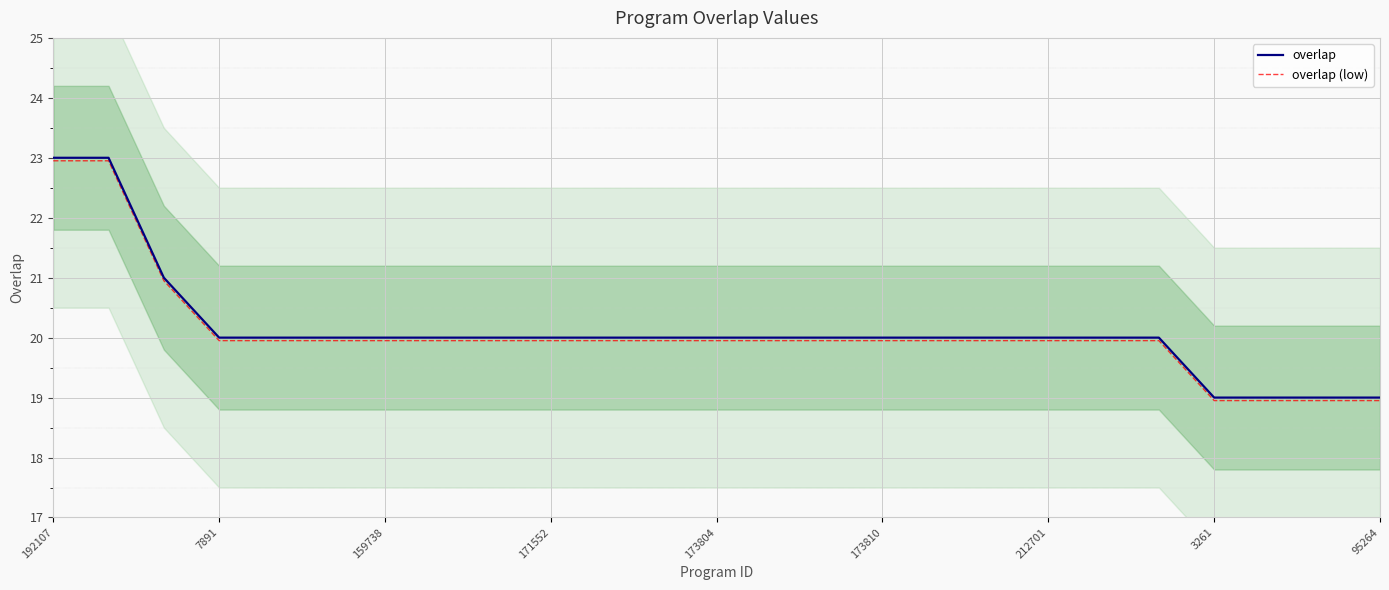

The overlap series shows 20.0 at 16. True or false?

True